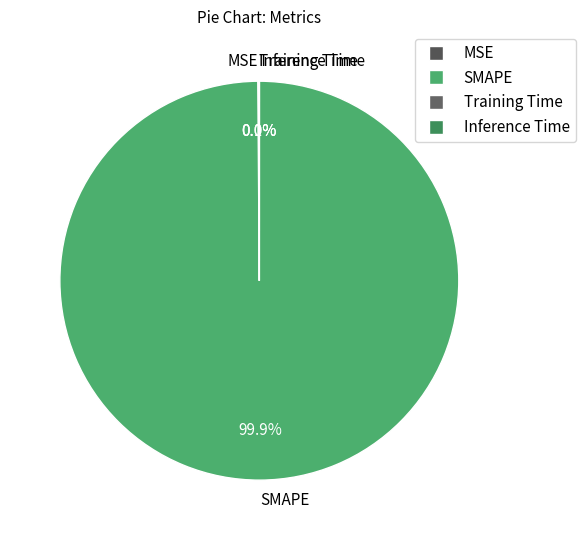

Which category has the biggest portion of the pie?

SMAPE